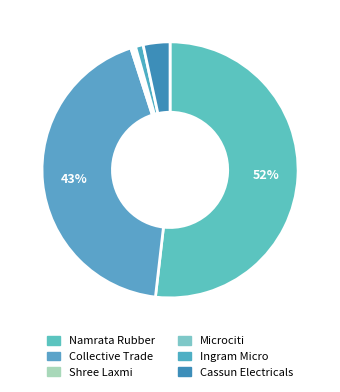

Is there a majority slice in this chart?

Yes